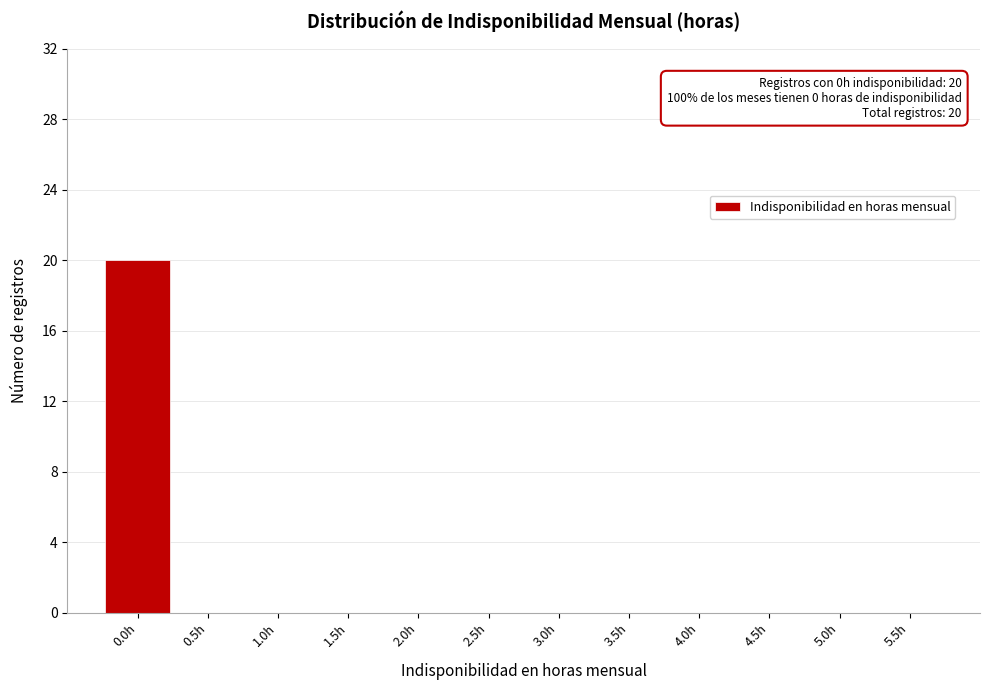

Over which range of the x-axis is the bar tallest?

-0.25 to 0.25